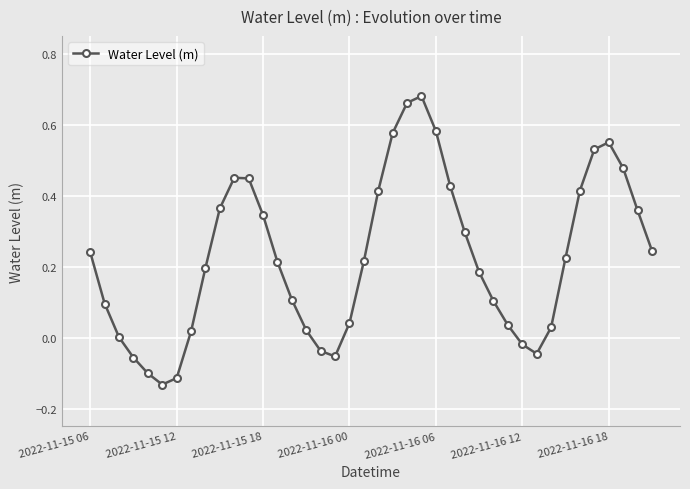

True or false: there are more than 1 points higher than both neighbors.

True